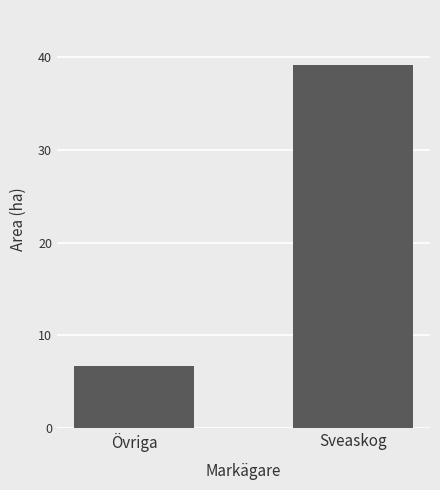

What is the smallest value displayed?

6.7